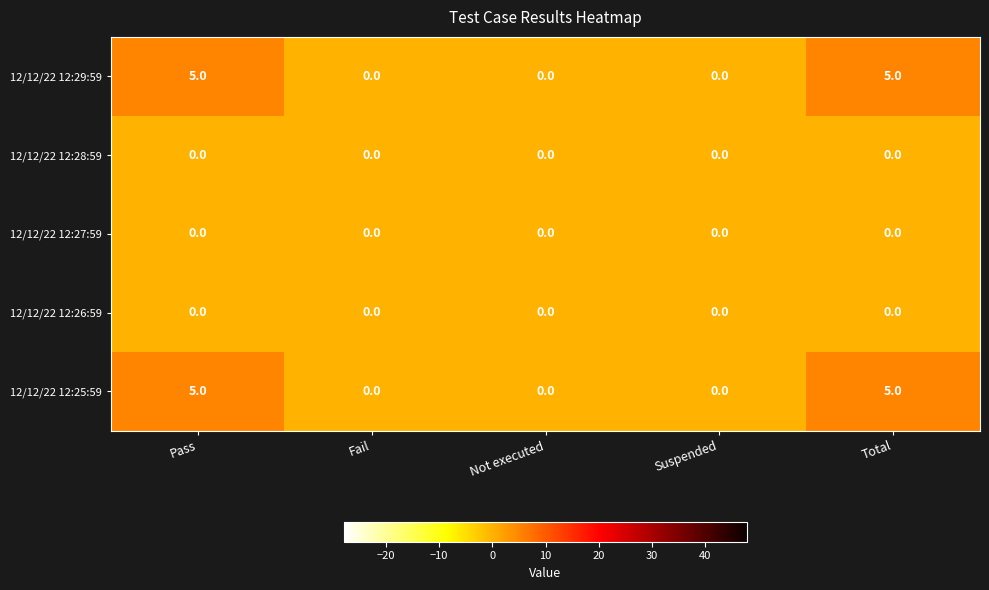

Count the 12/12/22 12:25:59 values in the range 0 to 5.

5